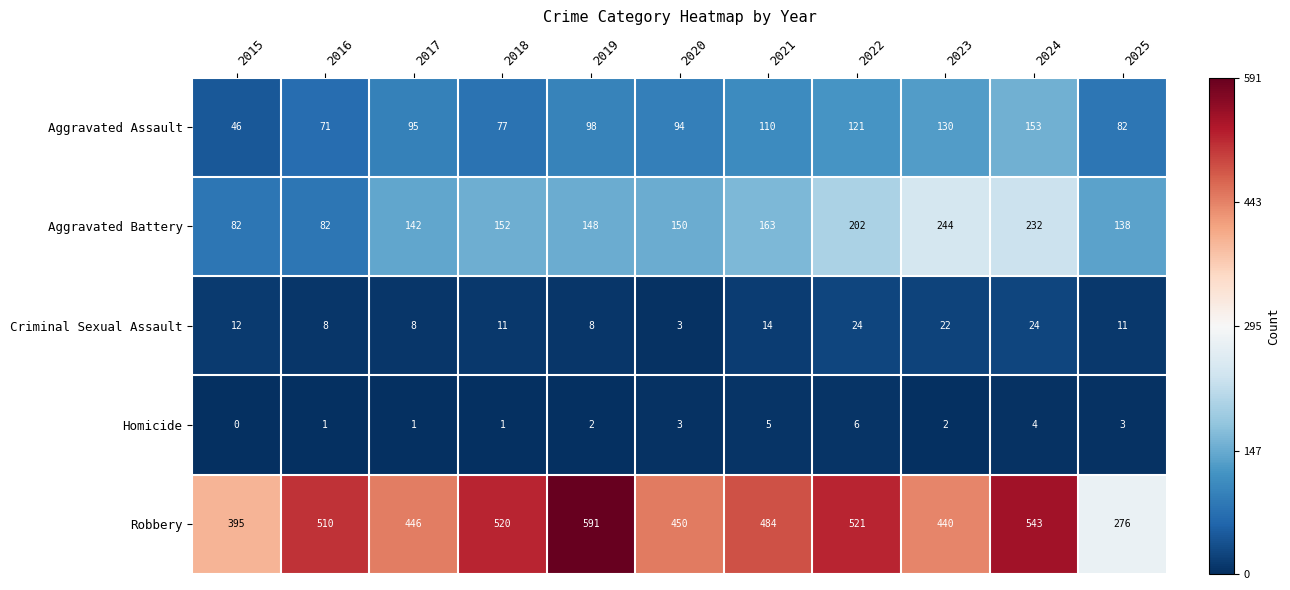

Where does the Criminal Sexual Assault series first go above 11?

2015